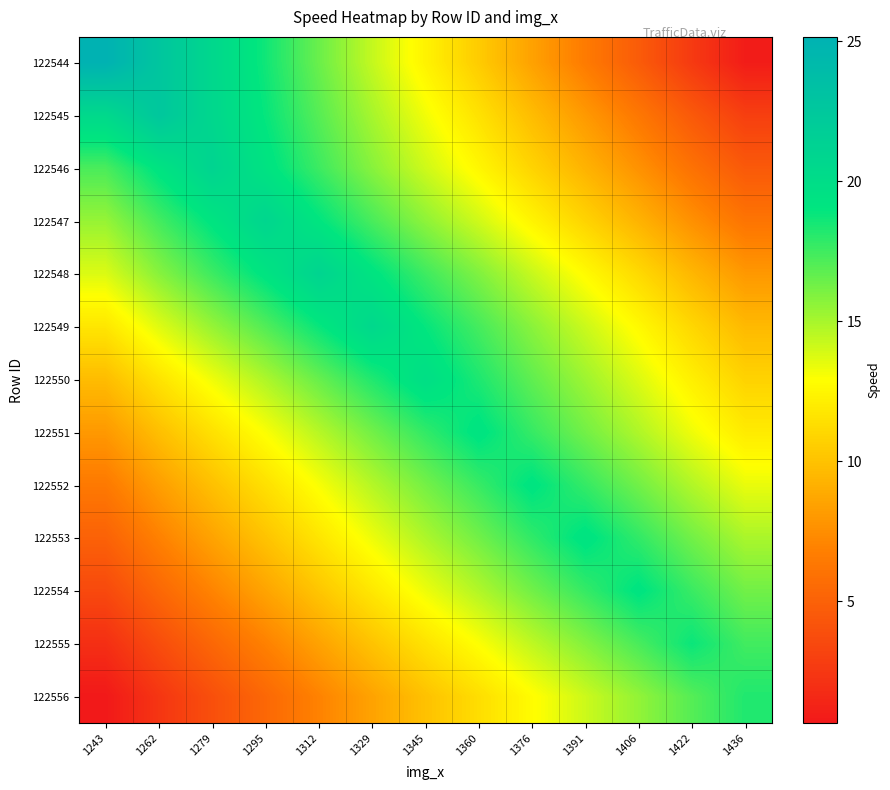

What is the total value across all series at 1406?

166.3